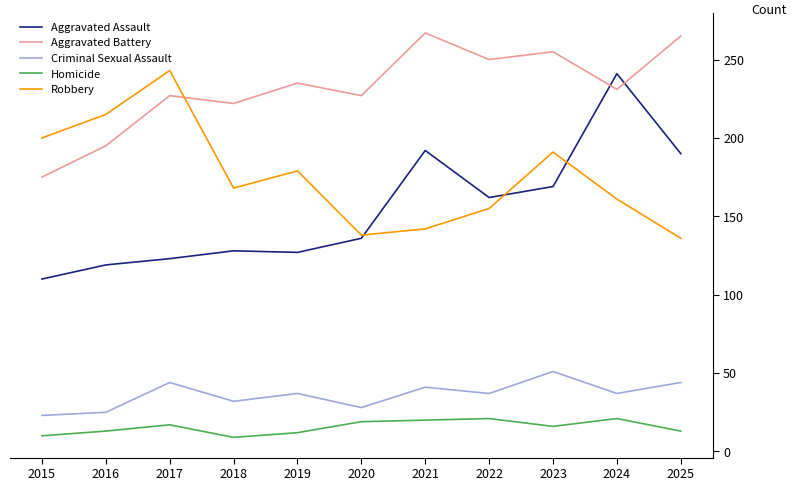

Is the value of Criminal Sexual Assault at 2015 greater than the value of Robbery at 2021?

No